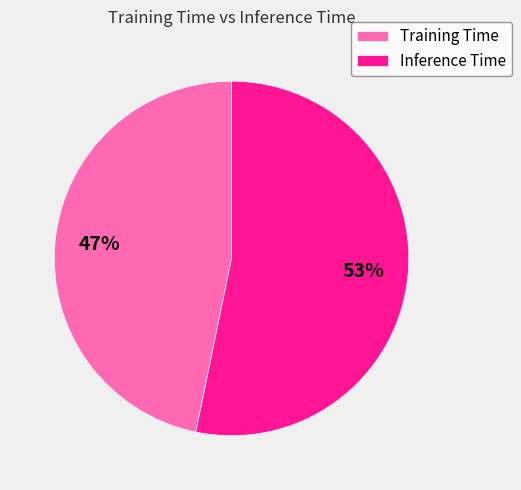

The Training Time slice represents 57% of the pie. True or false?

False